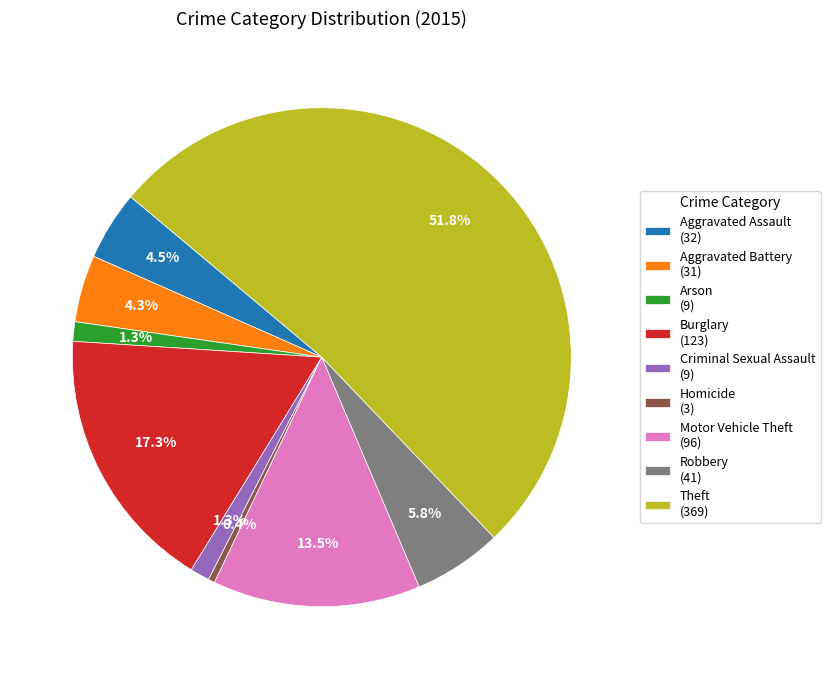

Between Aggravated Assault and Motor Vehicle Theft, which is larger?

Motor Vehicle Theft